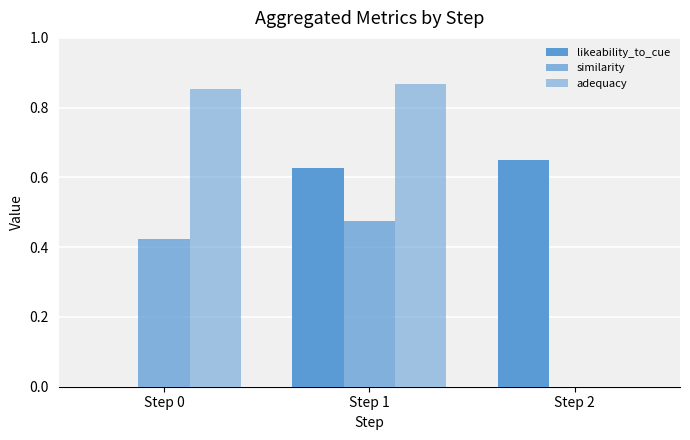

Which series has the largest range (max minus min)?

adequacy